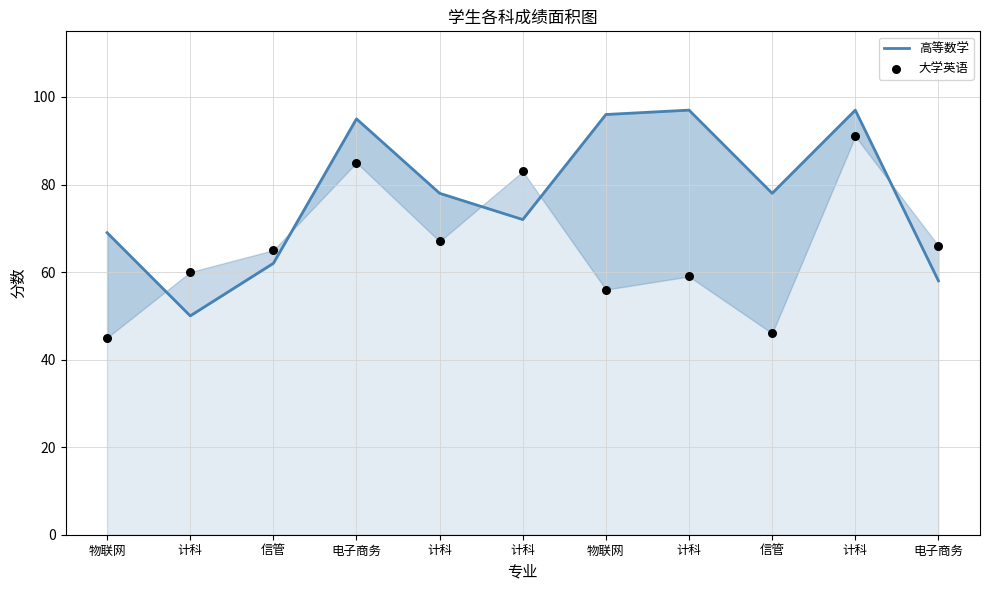

Which series contains the highest Y value?

高等数学